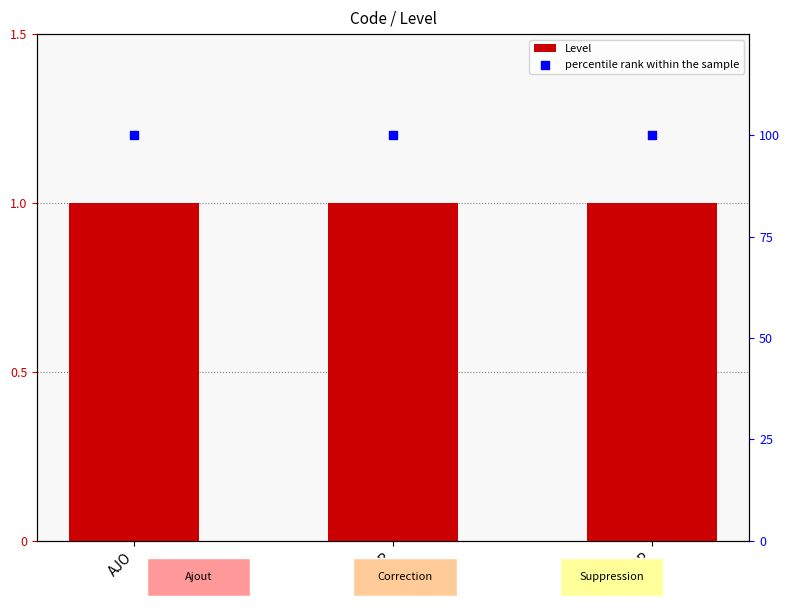

Which series has the largest Y range (max minus min)?

Level